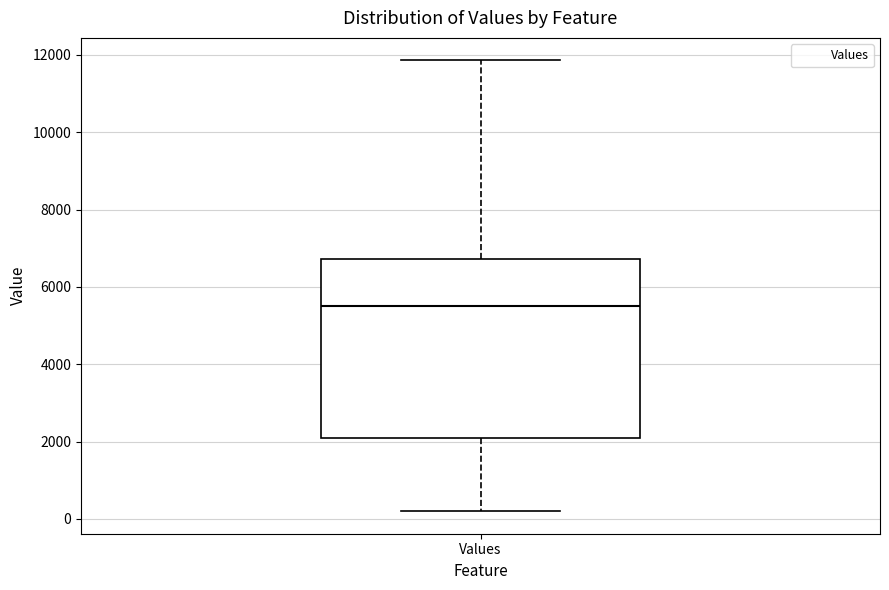

Where does the median line of the box for Values sit on the y-axis? The values are not printed on the chart, so give them approximately, as read against the axis.

5600